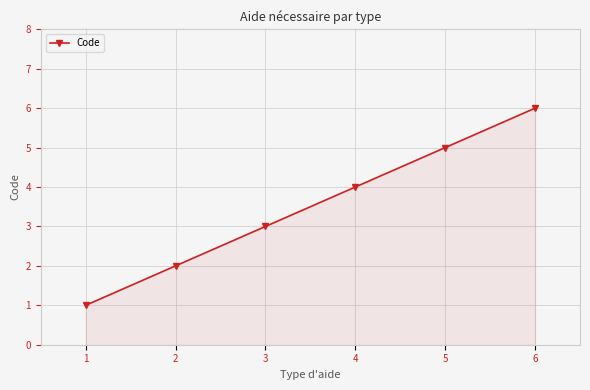

How many data points are less than 4?

3